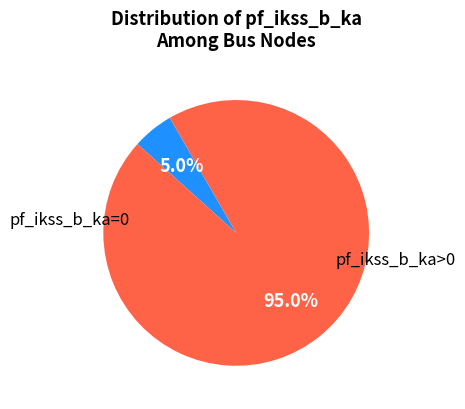

Does any single category account for the majority?

Yes